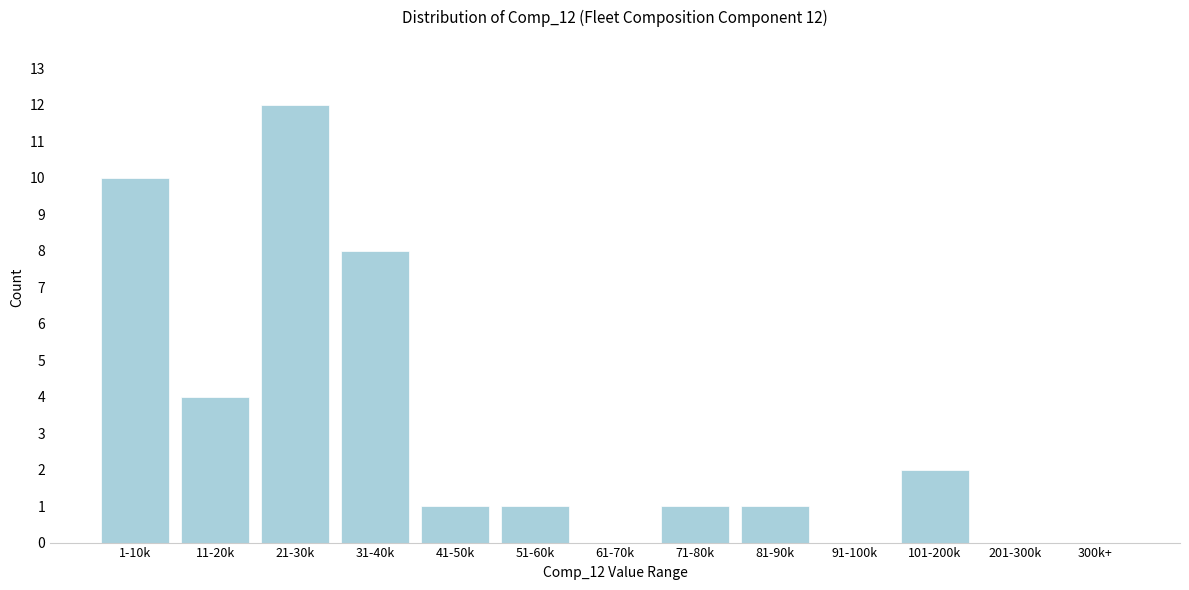

Reading left to right, what are all the values shown in this chart?

1-10k=10	11-20k=4	21-30k=12	31-40k=8	41-50k=1	51-60k=1	61-70k=0	71-80k=1	81-90k=1	91-100k=0	101-200k=2	201-300k=0	300k+=0